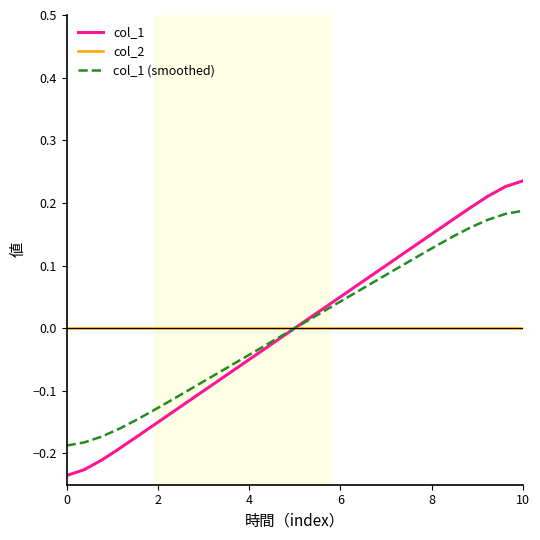

List the series in order of their peak value, lowest first.

col_2, col_1 (smoothed), col_1